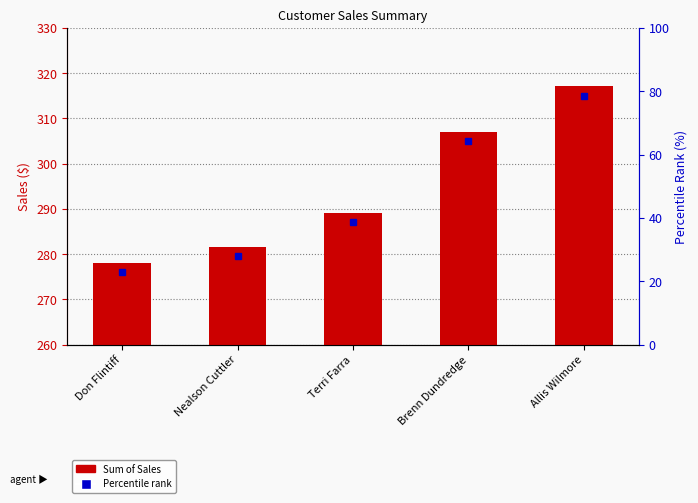

What is the ratio of the value at Terri Farra to the value at Allis Wilmore?

0.9